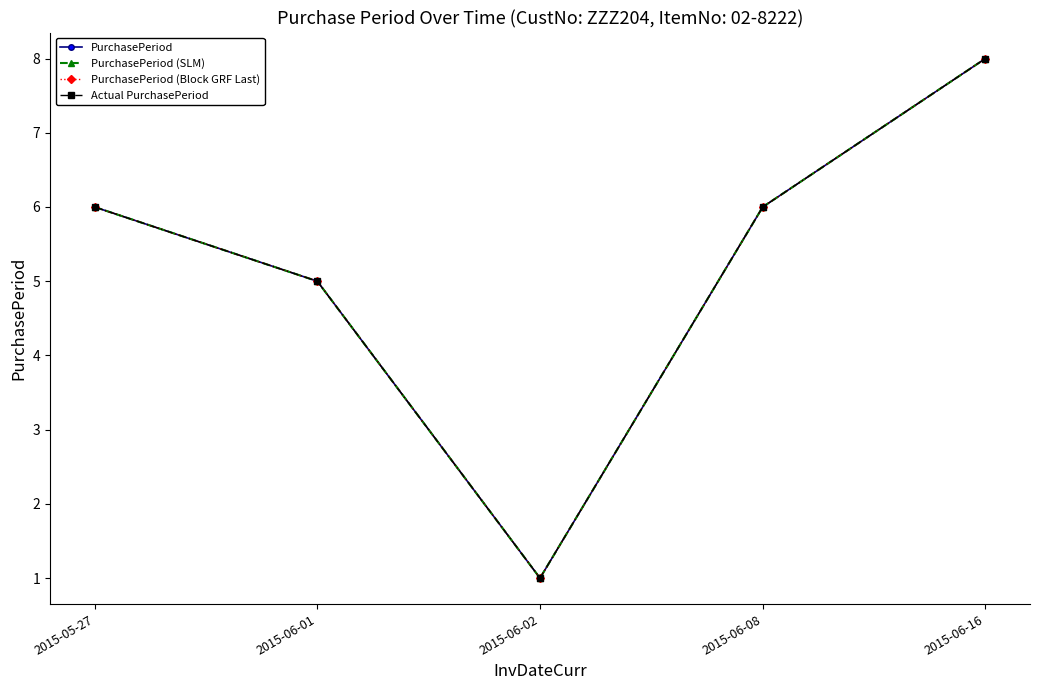

Is this an area chart (filled region under the line)?

No